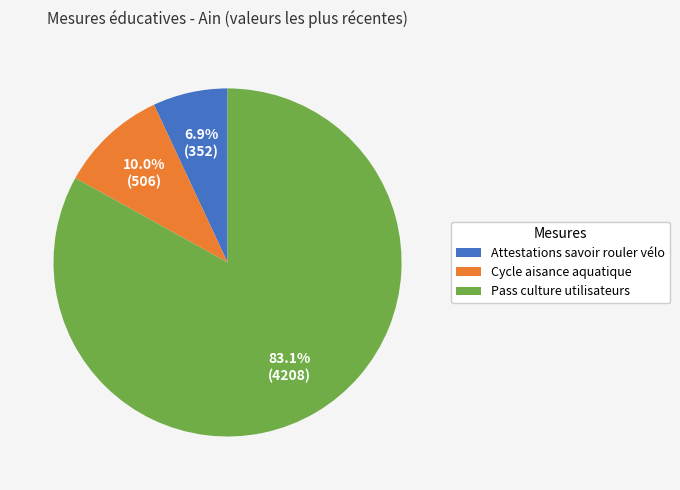

What is the majority slice?

Pass culture utilisateurs